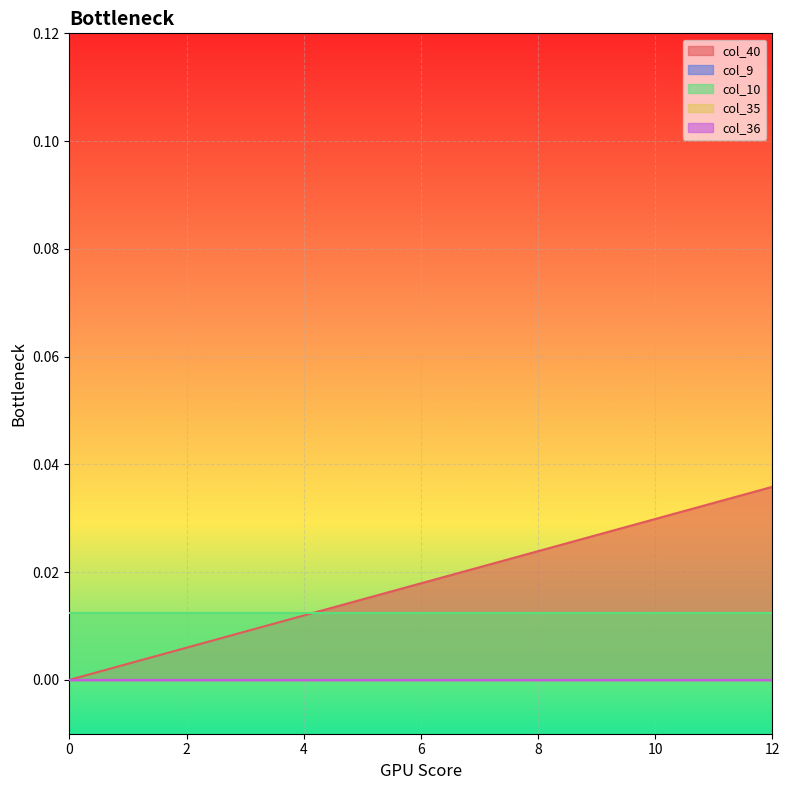

How many categories are shown in the chart?

13